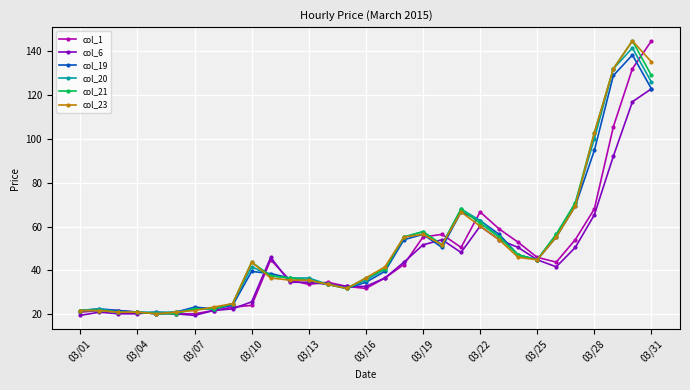

What is the value of the col_20 point at the 27th from the left?

70.7